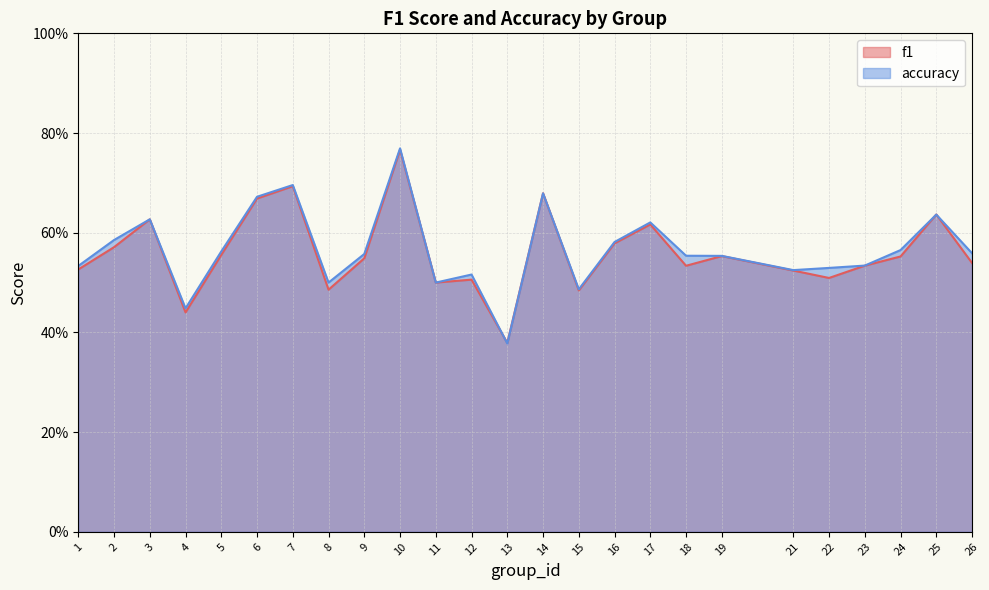

Which category has the highest value across all series?

10